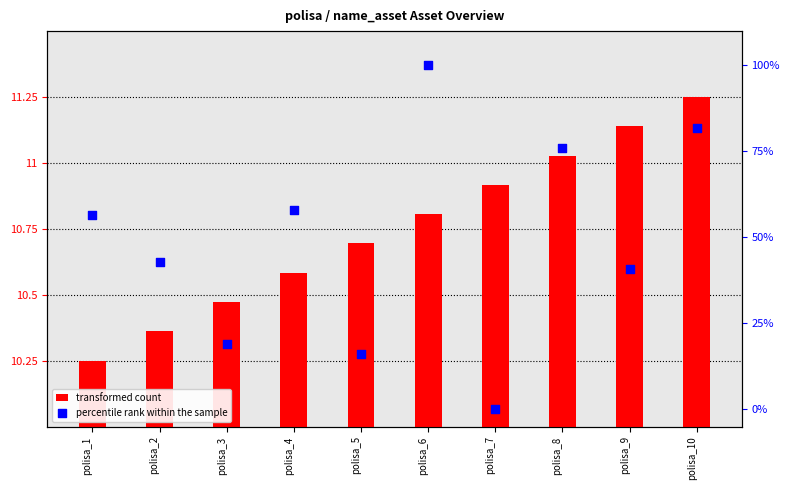

What is the total value across all series at polisa_1?

66.7